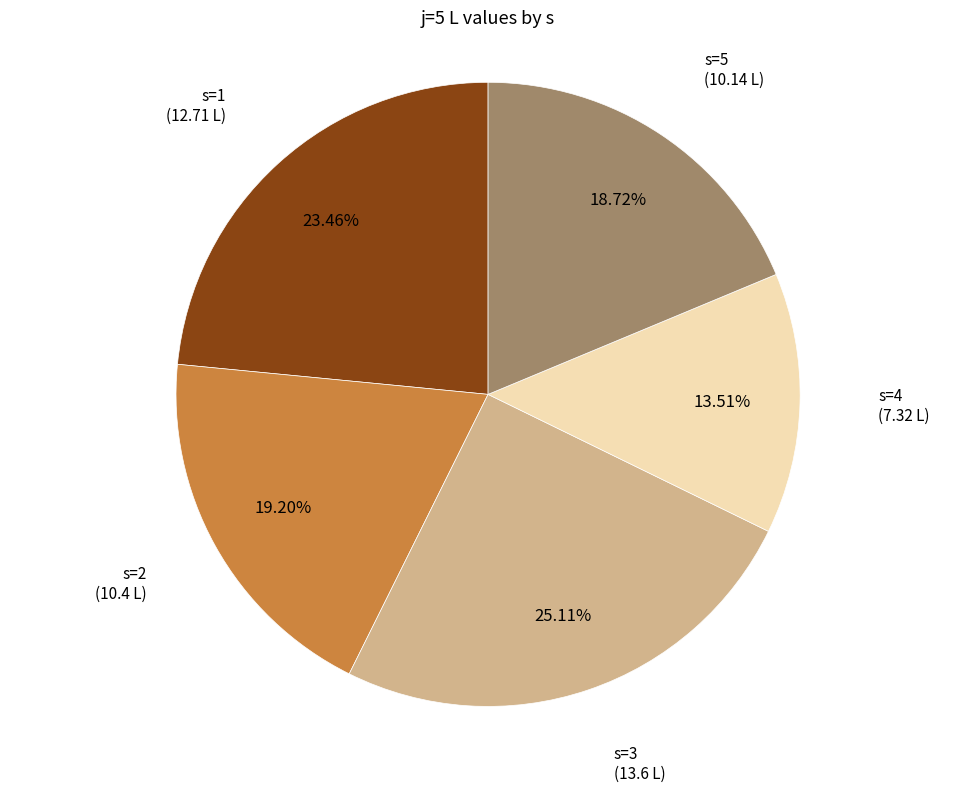

How many segments does this pie chart have?

5